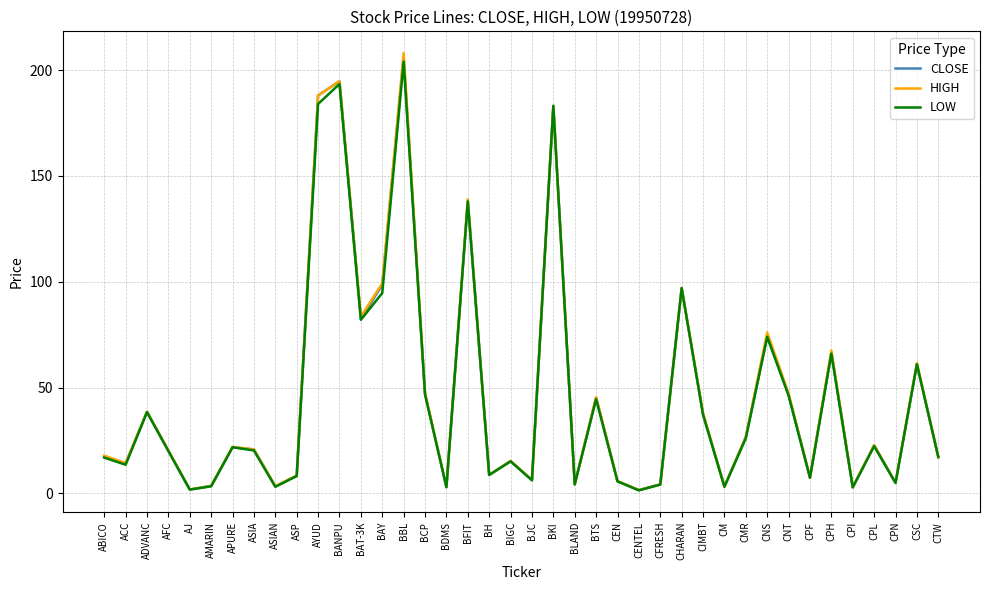

How many lines are shown in the chart?

3